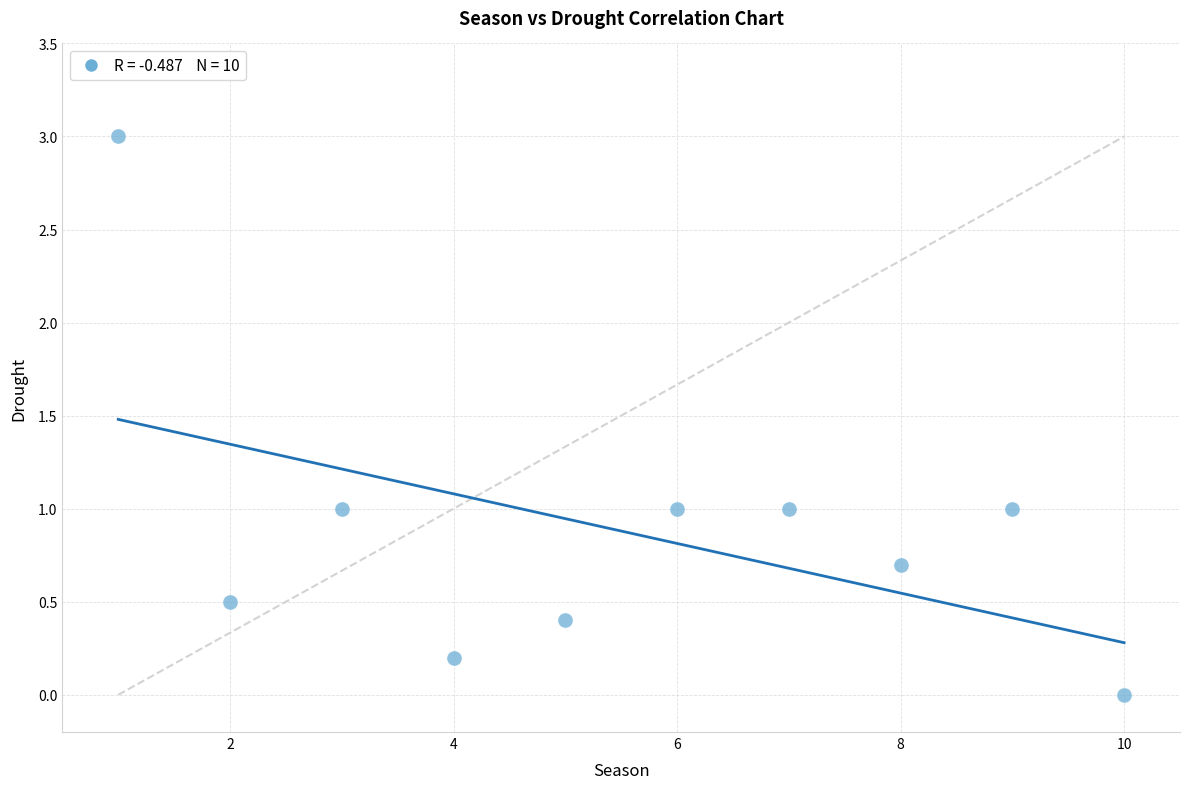

What is the average X value?

5.5